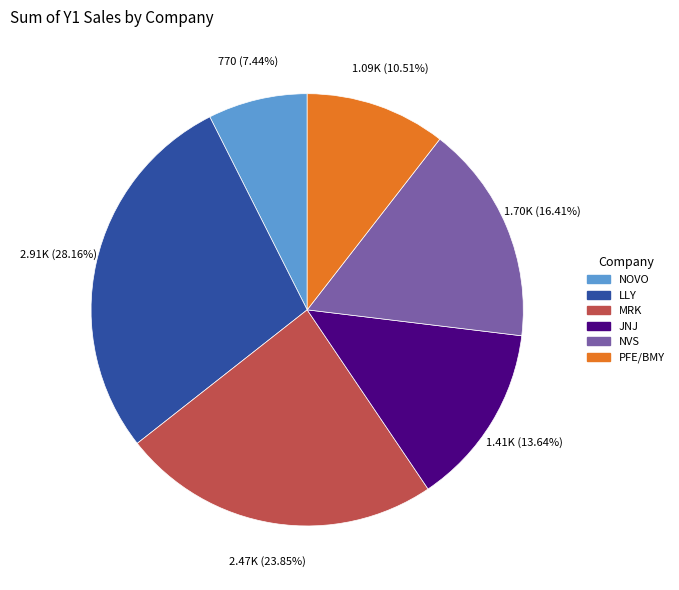

To the nearest percent, what is the average slice percentage?

17%